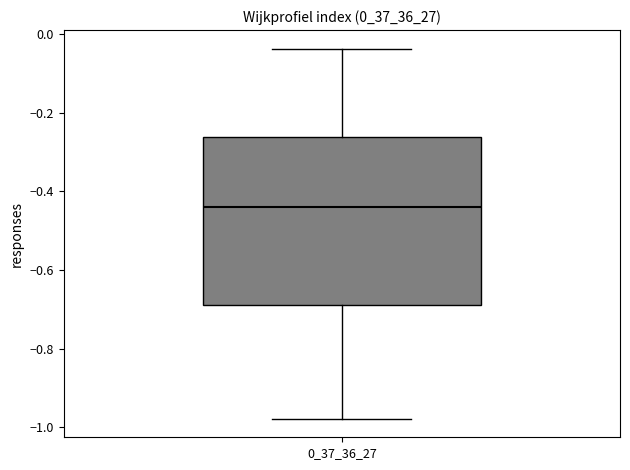

Where is the lower edge of the box at x = 0_37_36_27 on the y-axis? The values are not printed on the chart, so give them approximately, as read against the axis.

-0.68